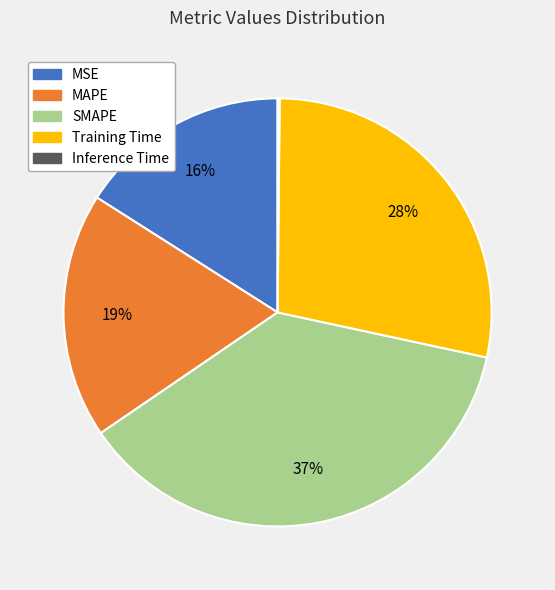

To the nearest percent, what portion does Training Time represent?

28%